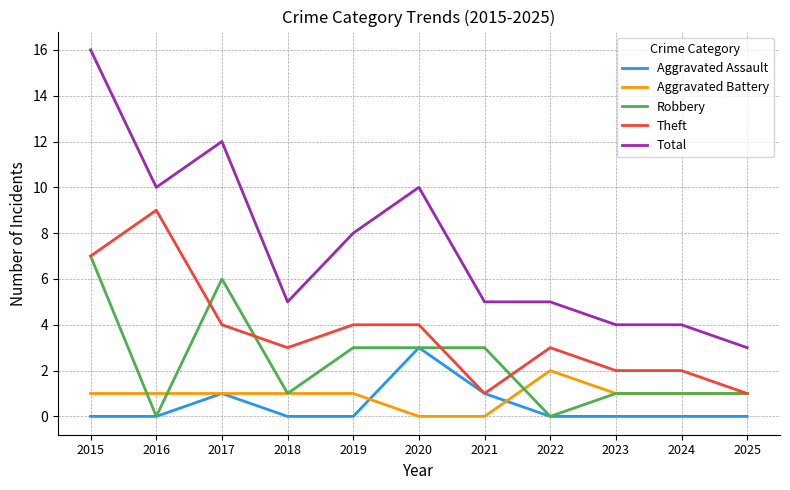

What is the difference between the second highest and minimum values in the Aggravated Assault series?

1